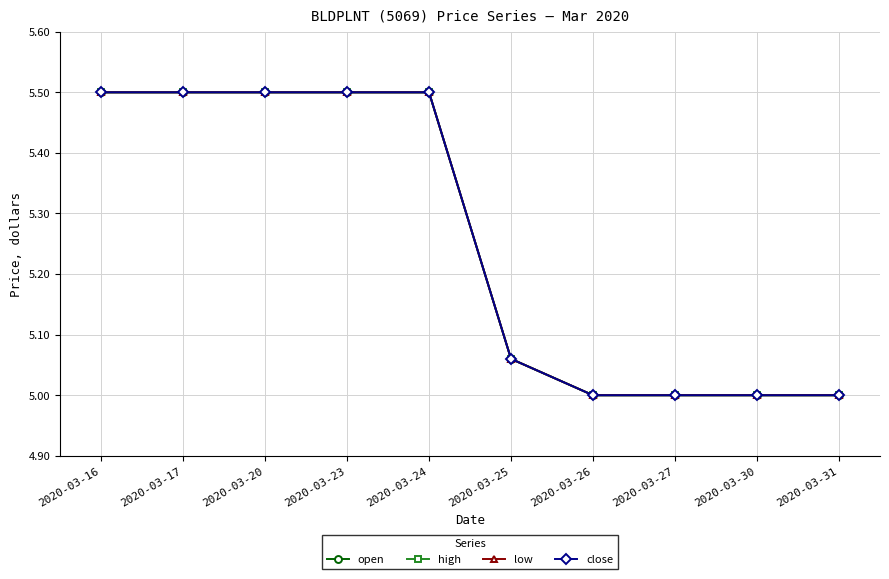

Is this an area chart (filled region under the line)?

No